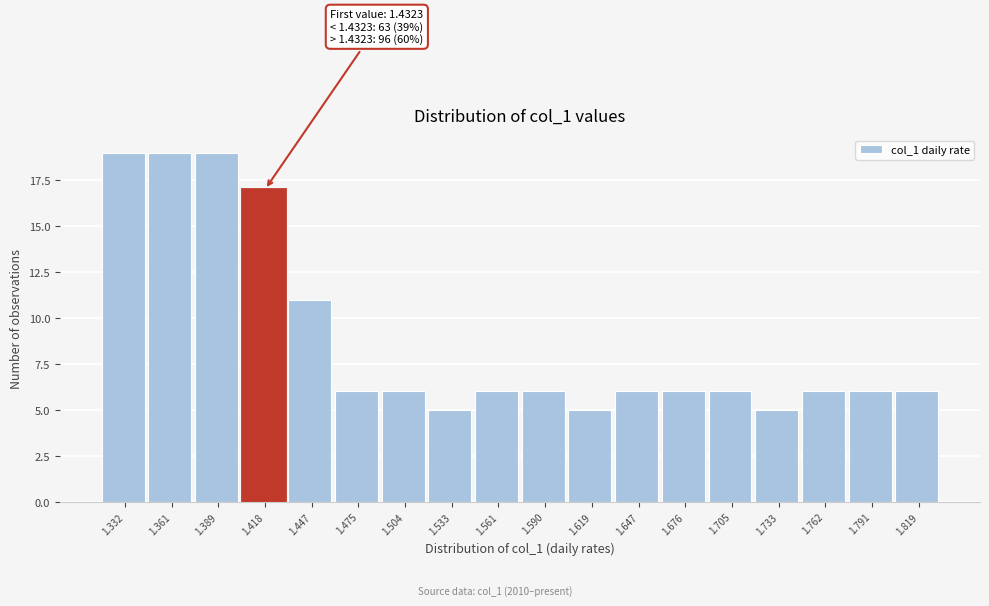

Reading left to right, what are all the values shown in this chart?

1.332=19	1.361=19	1.389=19	1.418=17	1.447=11	1.475=6	1.504=6	1.533=5	1.561=6	1.590=6	1.619=5	1.647=6	1.676=6	1.705=6	1.733=5	1.762=6	1.791=6	1.819=6